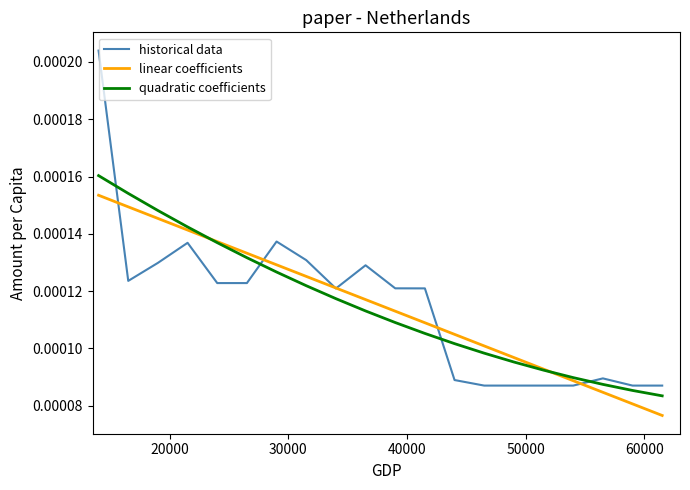

At how many categories does at least one series exceed 0?

20